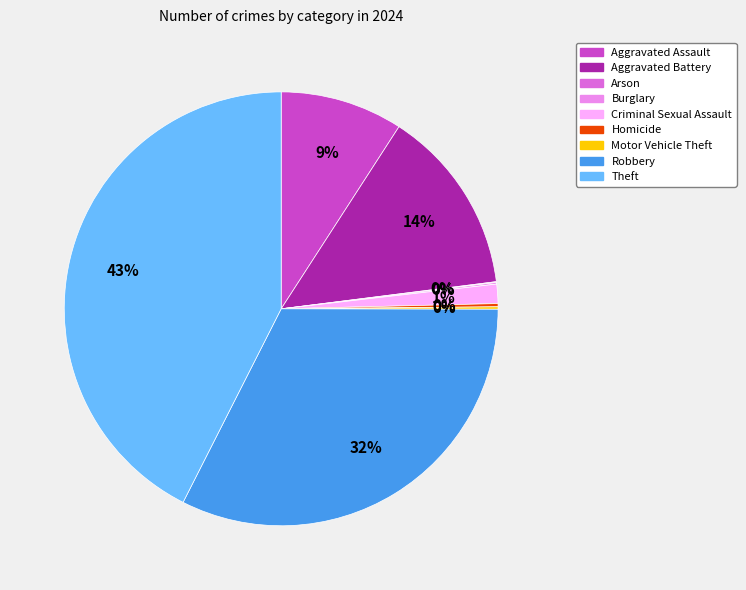

To the nearest percent, what is the combined percentage of Aggravated Assault and Aggravated Battery?

23%